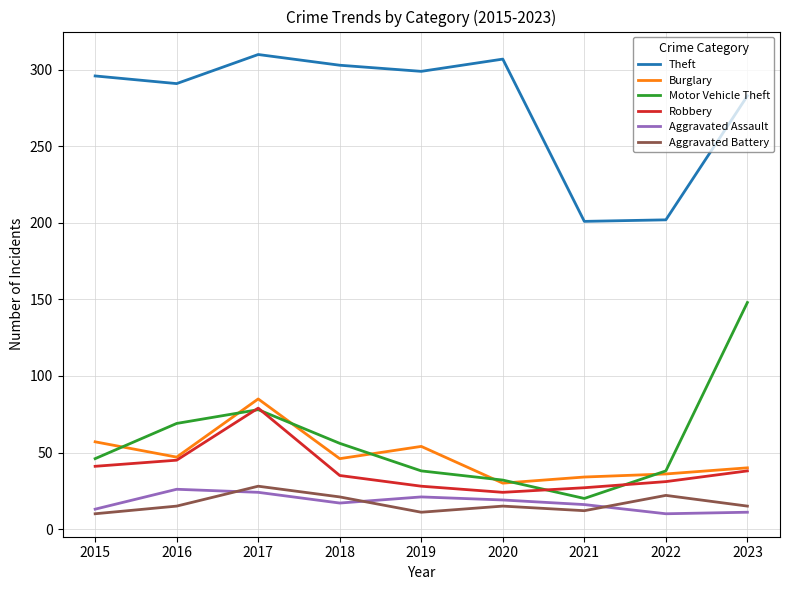

Which category has the highest value across all series?

2017